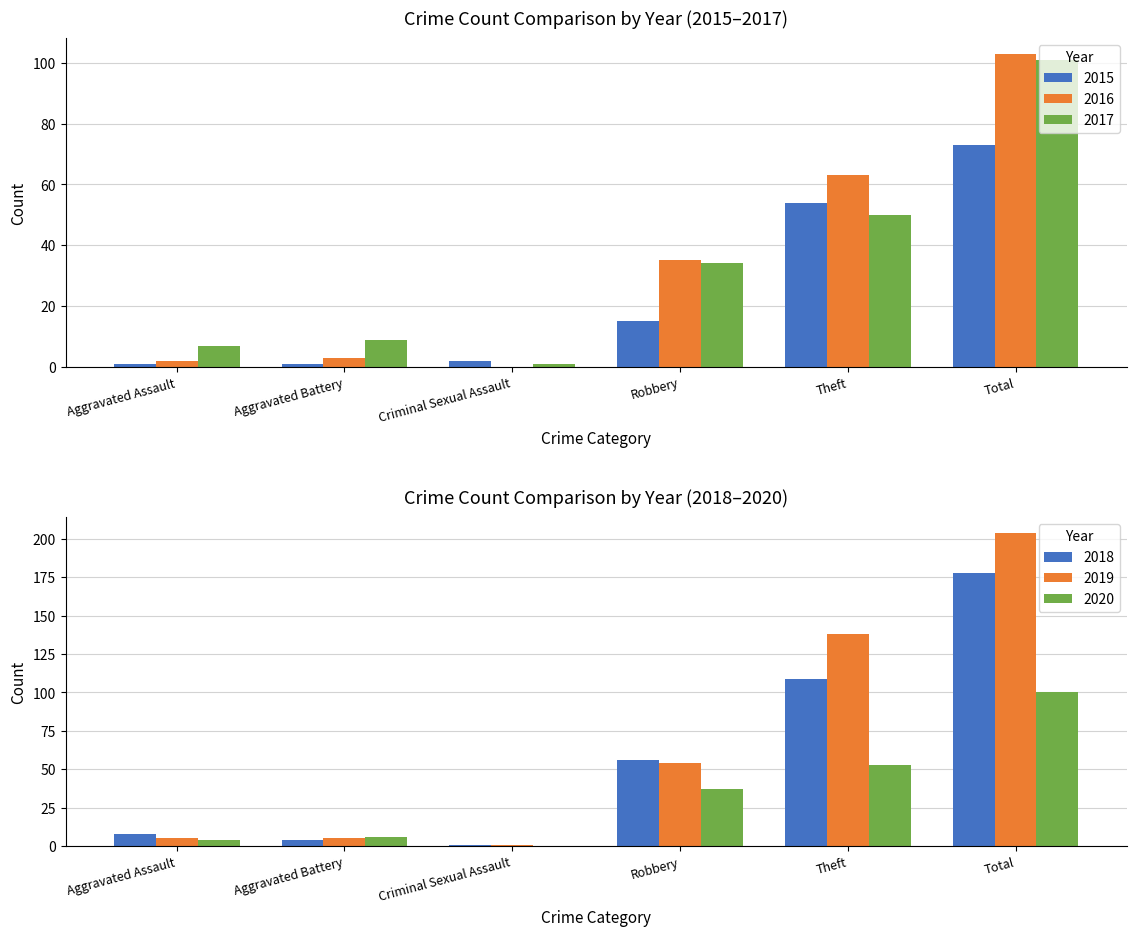

What is the sum of all 2016 values?

206